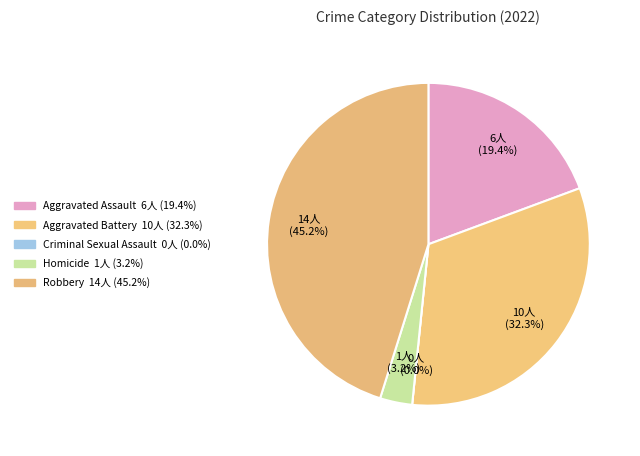

What is the smallest slice in the pie chart?

Criminal Sexual Assault